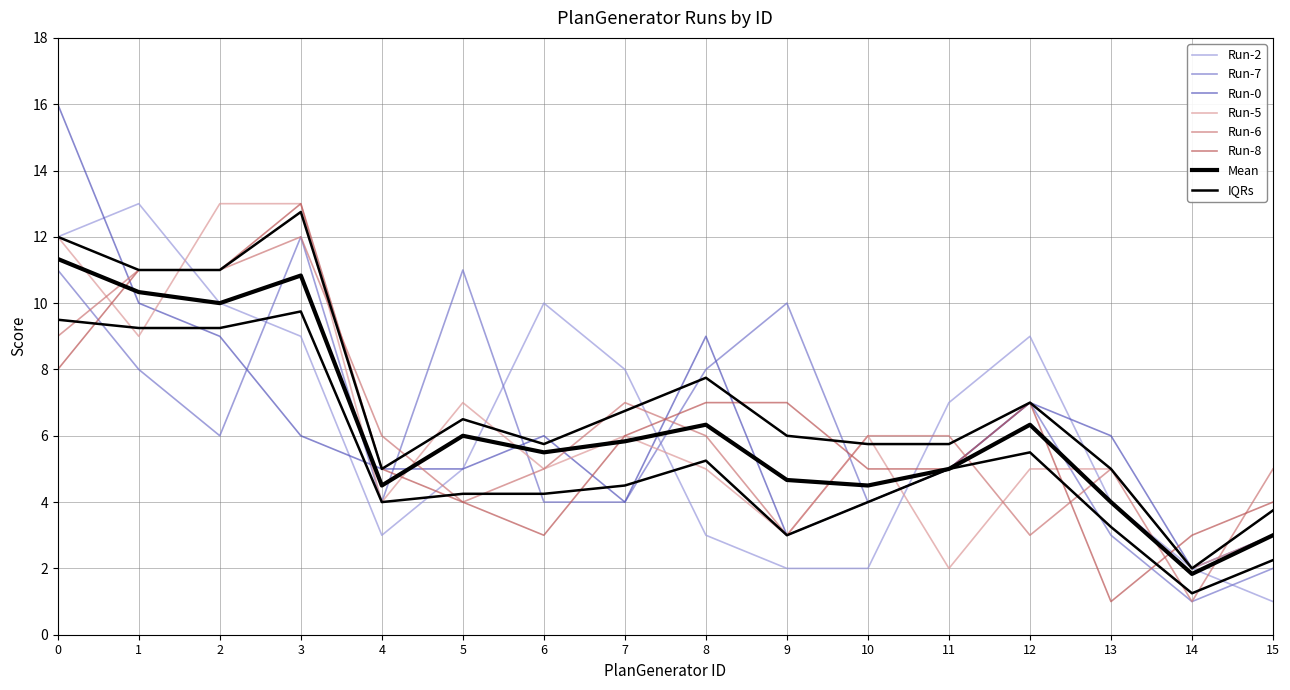

What is the sum of all Run-5 values?

100